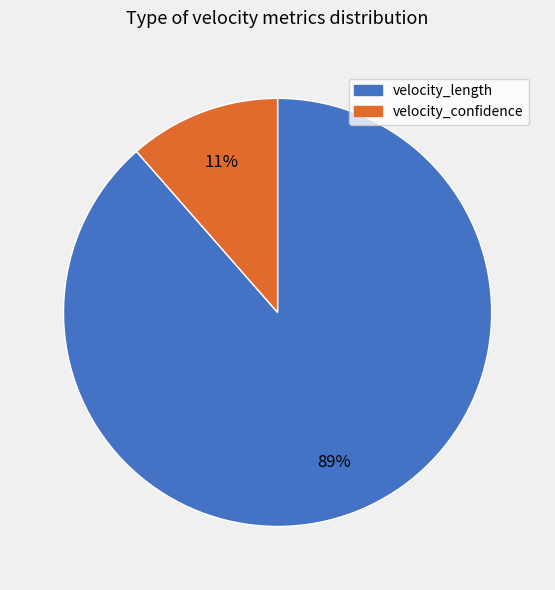

Which has a higher value, velocity_length or velocity_confidence?

velocity_length